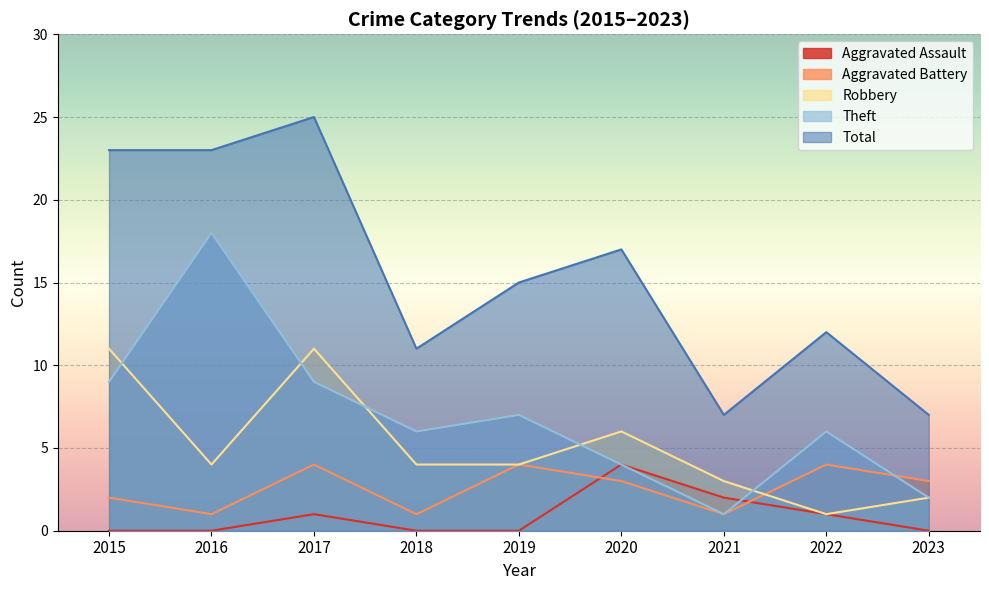

At how many categories does at least one series exceed 18?

3